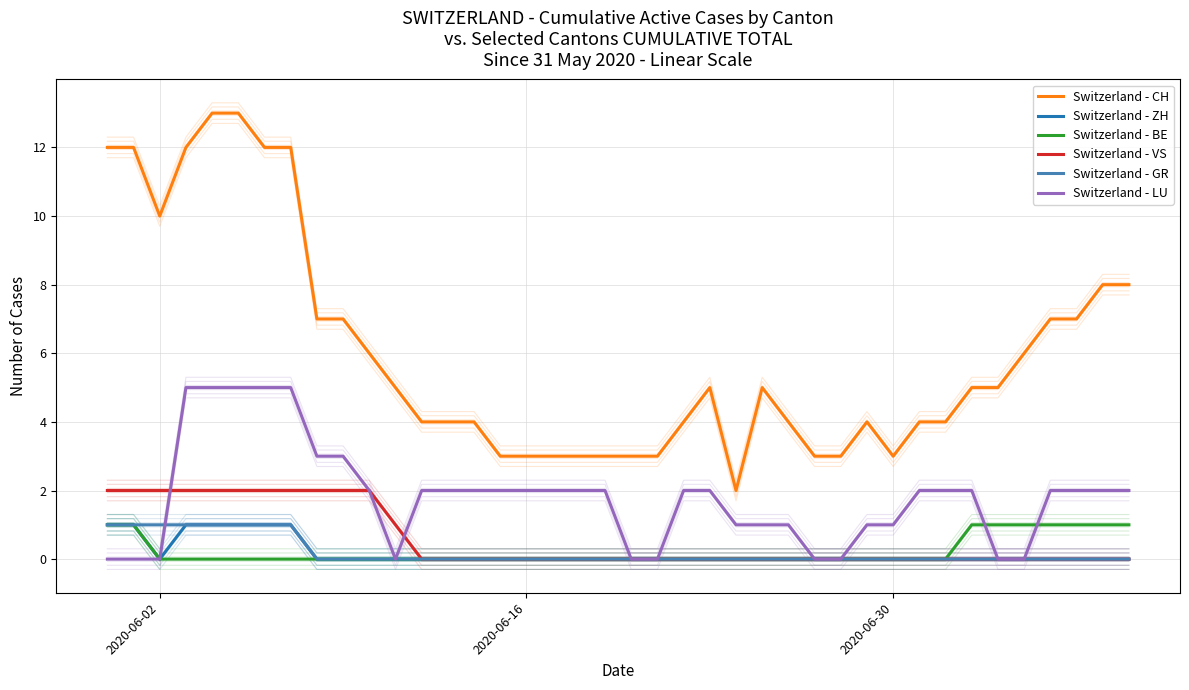

True or false: Switzerland - CH and Switzerland - VS intersect in this chart.

False